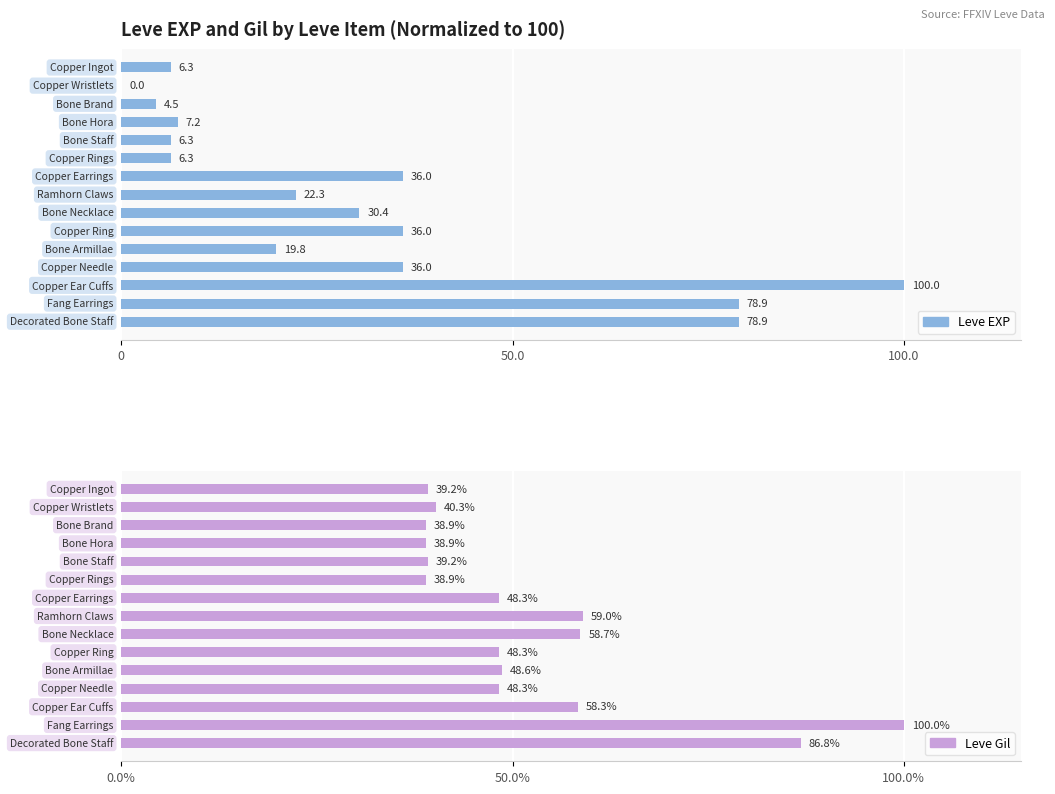

Which has a higher value, 13 or 5?

13